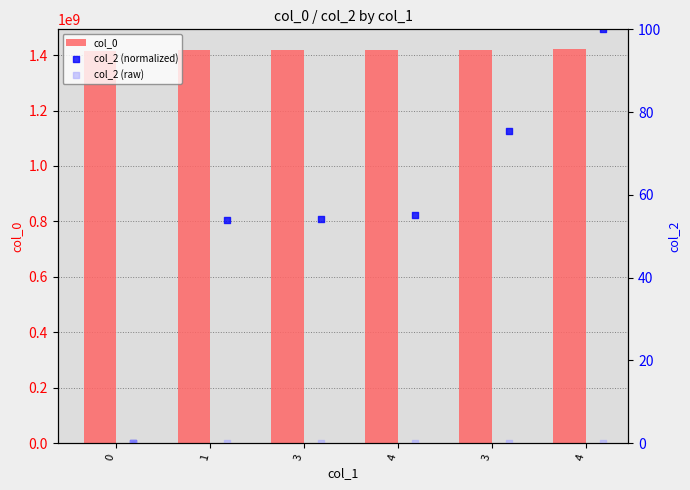

At how many categories does at least one series exceed 406418822?

6